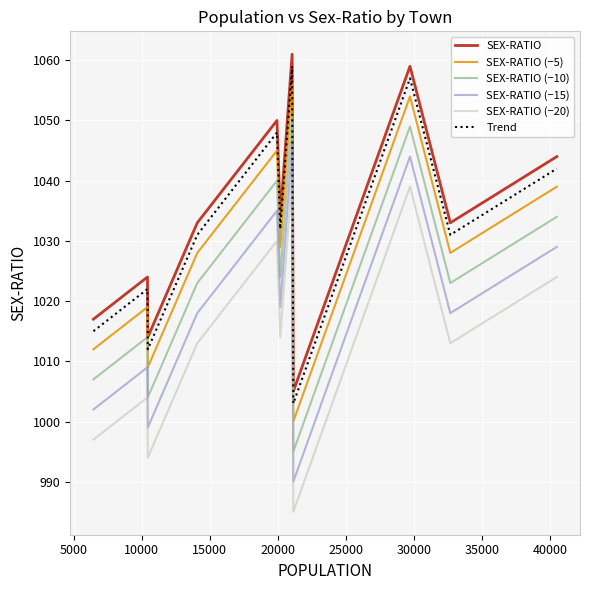

What is the difference between the second highest and minimum values in the SEX-RATIO (−15) series?

54